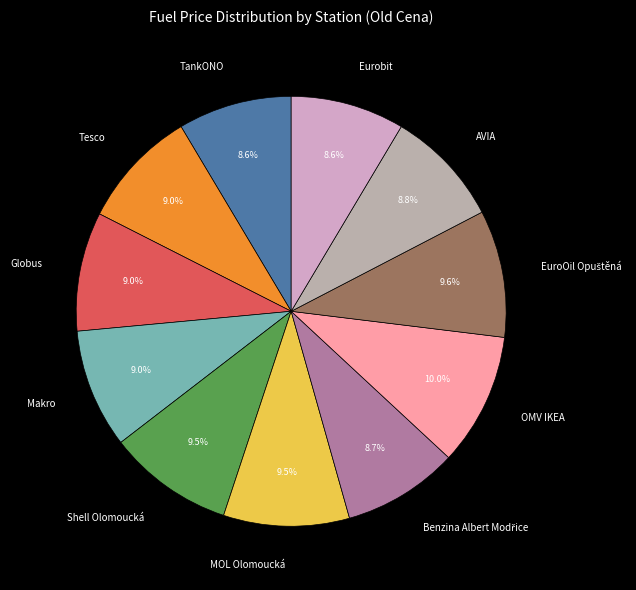

To the nearest percent, what is the average slice percentage?

9%